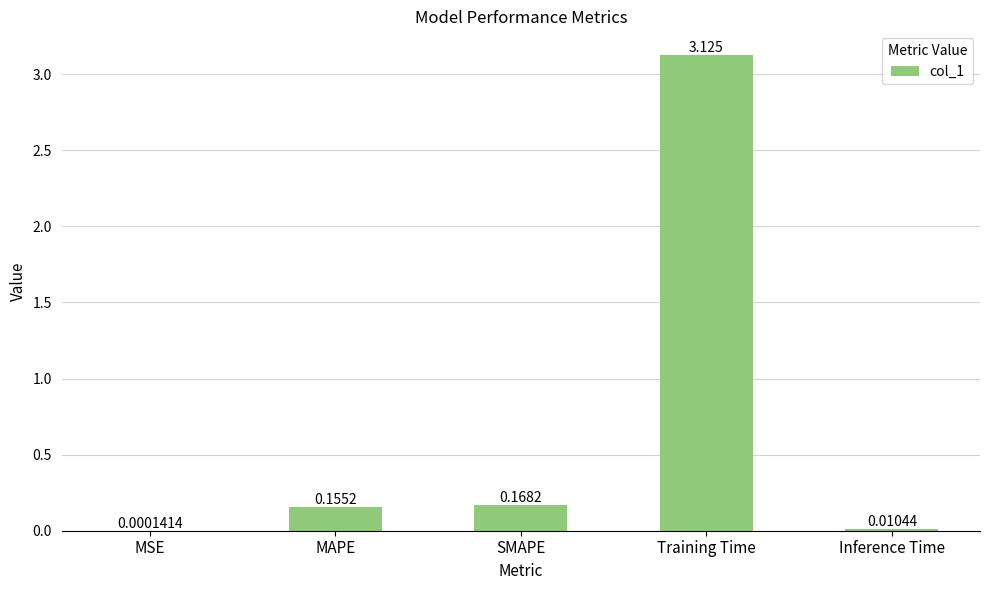

Count the number of data series in this chart.

1